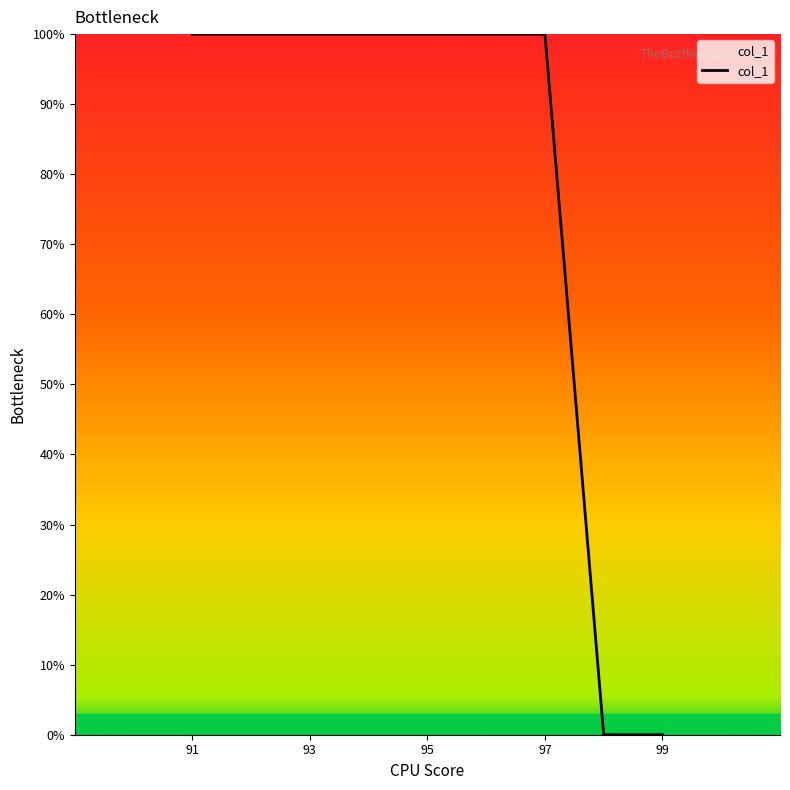

What is the greatest value displayed?

100